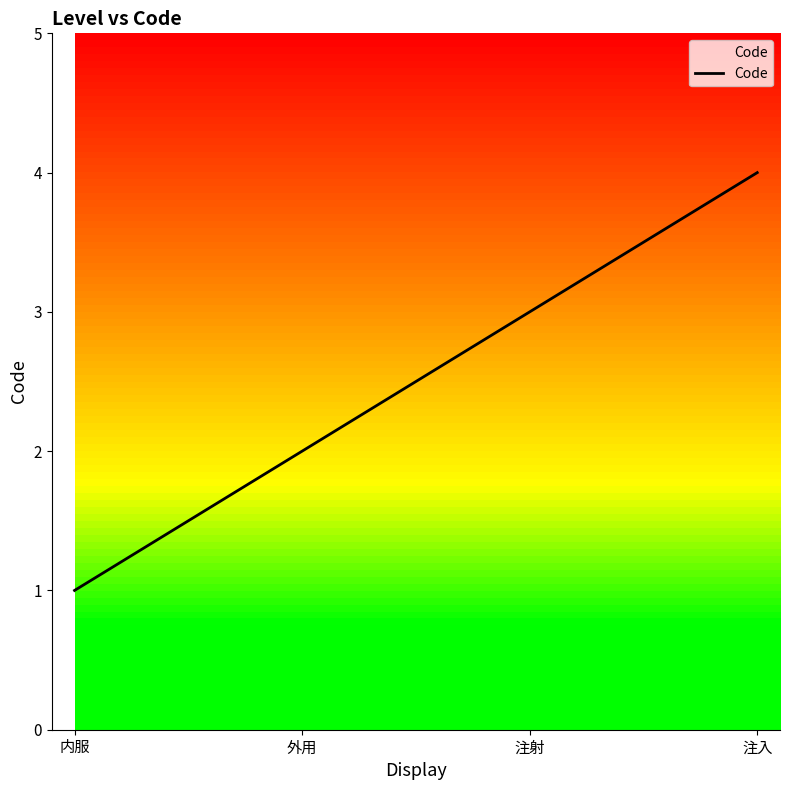

What position from the left is 注射?

3